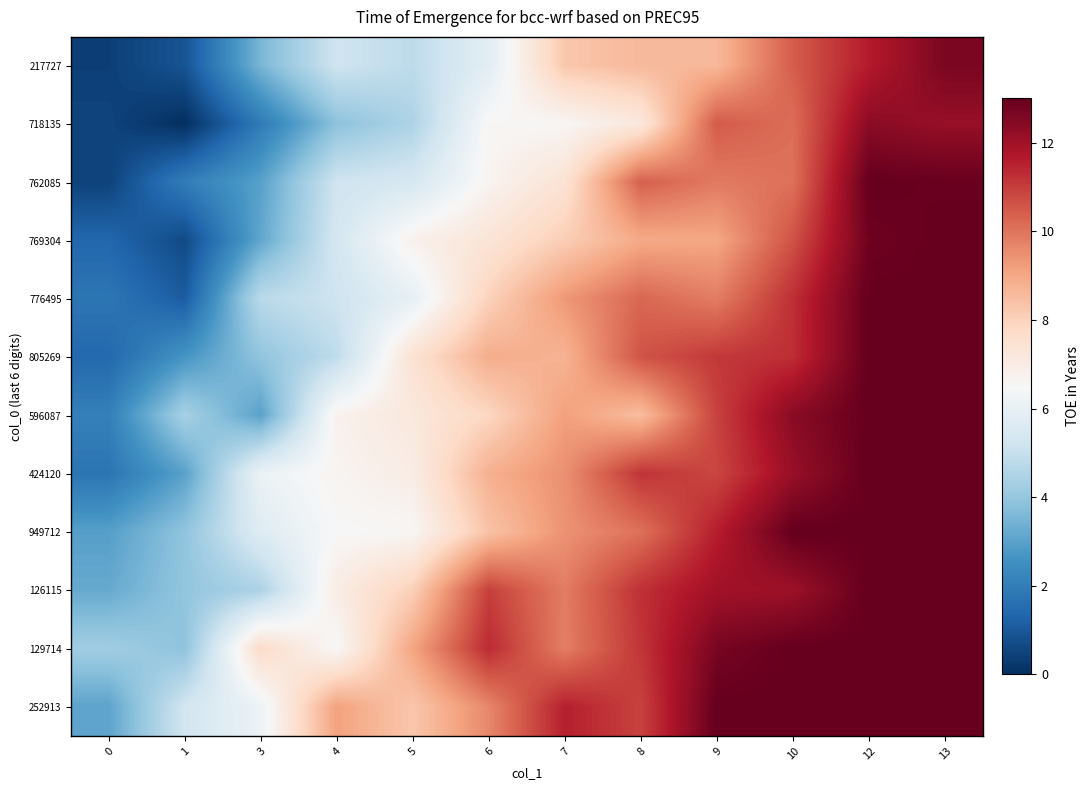

Rank the series by their maximum value, from lowest to highest.

718135, 217727, 762085, 769304, 776495, 805269, 596087, 424120, 949712, 126115, 129714, 252913